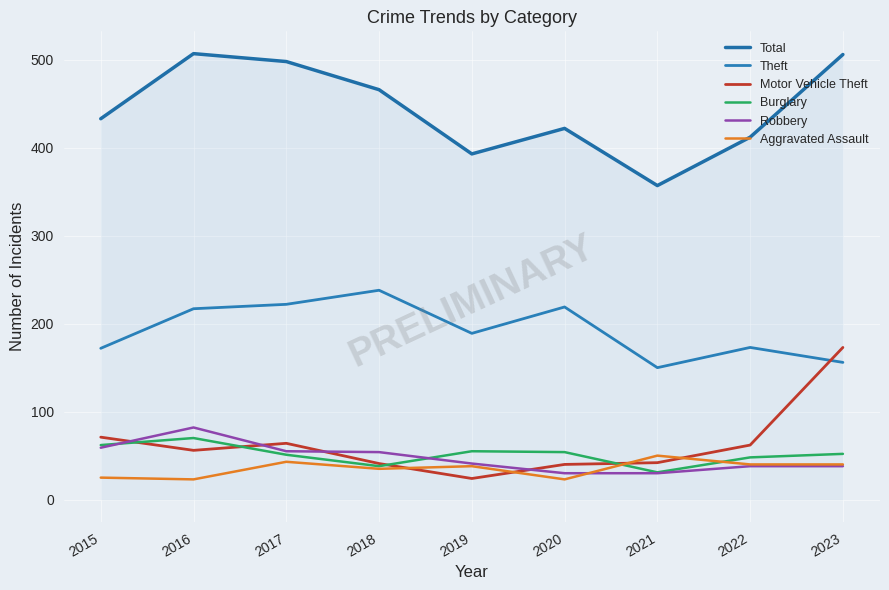

What is the difference between the maximum and minimum values in the Aggravated Assault series?

27